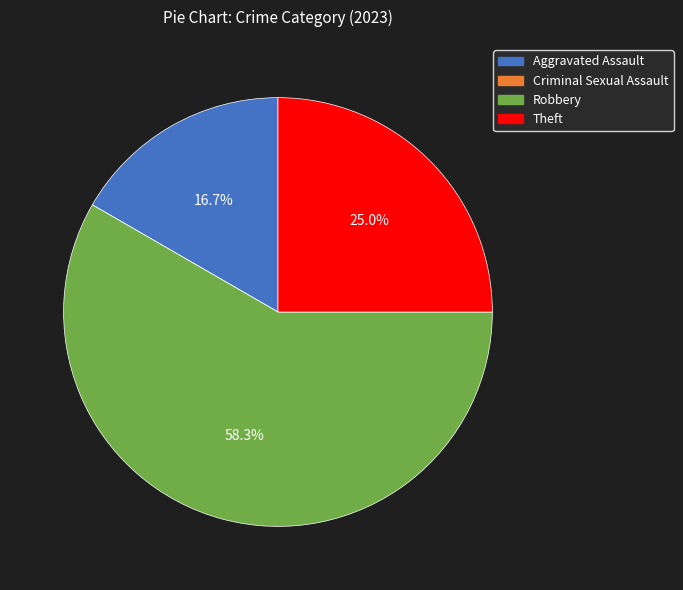

Which has a higher value, Aggravated Assault or Theft?

Theft